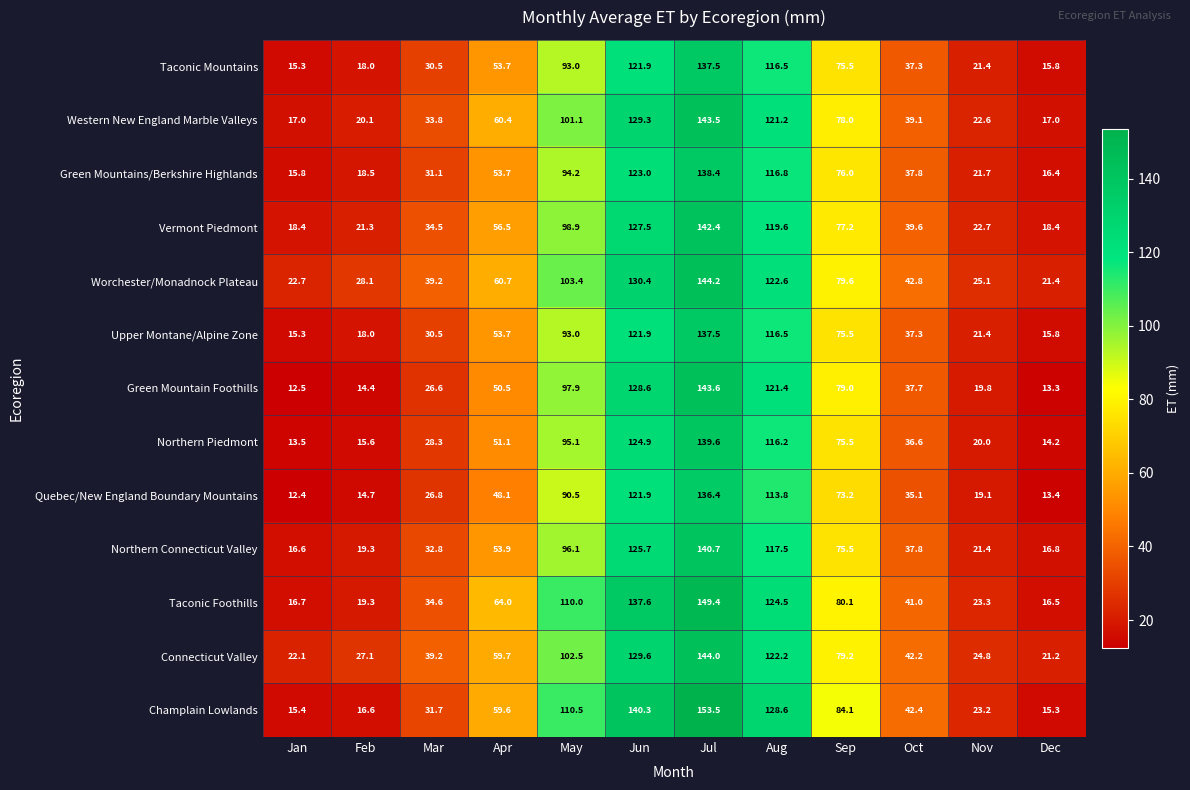

What is the sum of the Champlain Lowlands values at Sep and Jul?

237.6